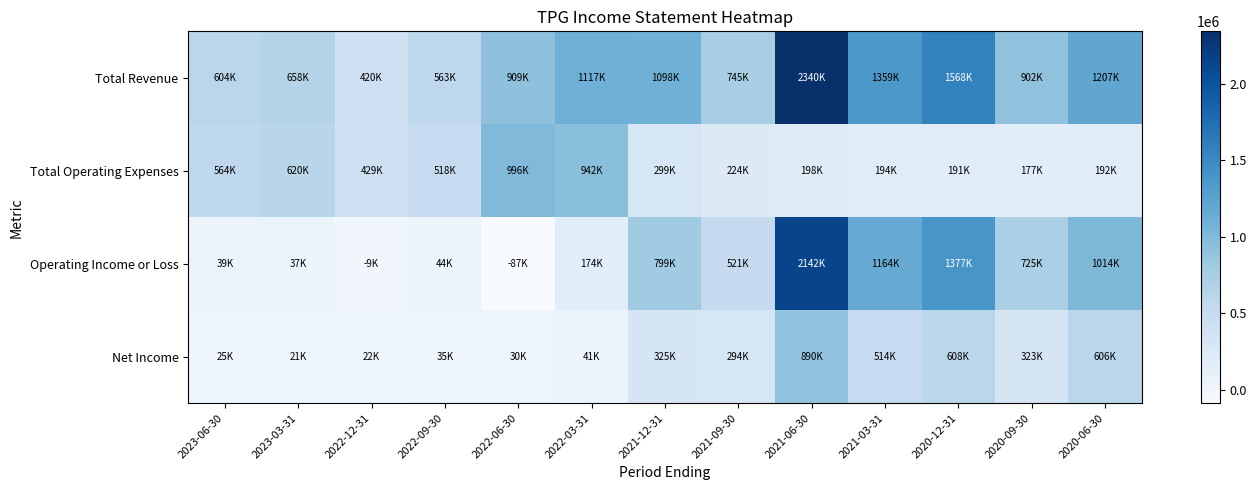

At 2022-12-31, list the series in order from smallest to largest.

Operating Income or Loss, Net Income, Total Revenue, Total Operating Expenses